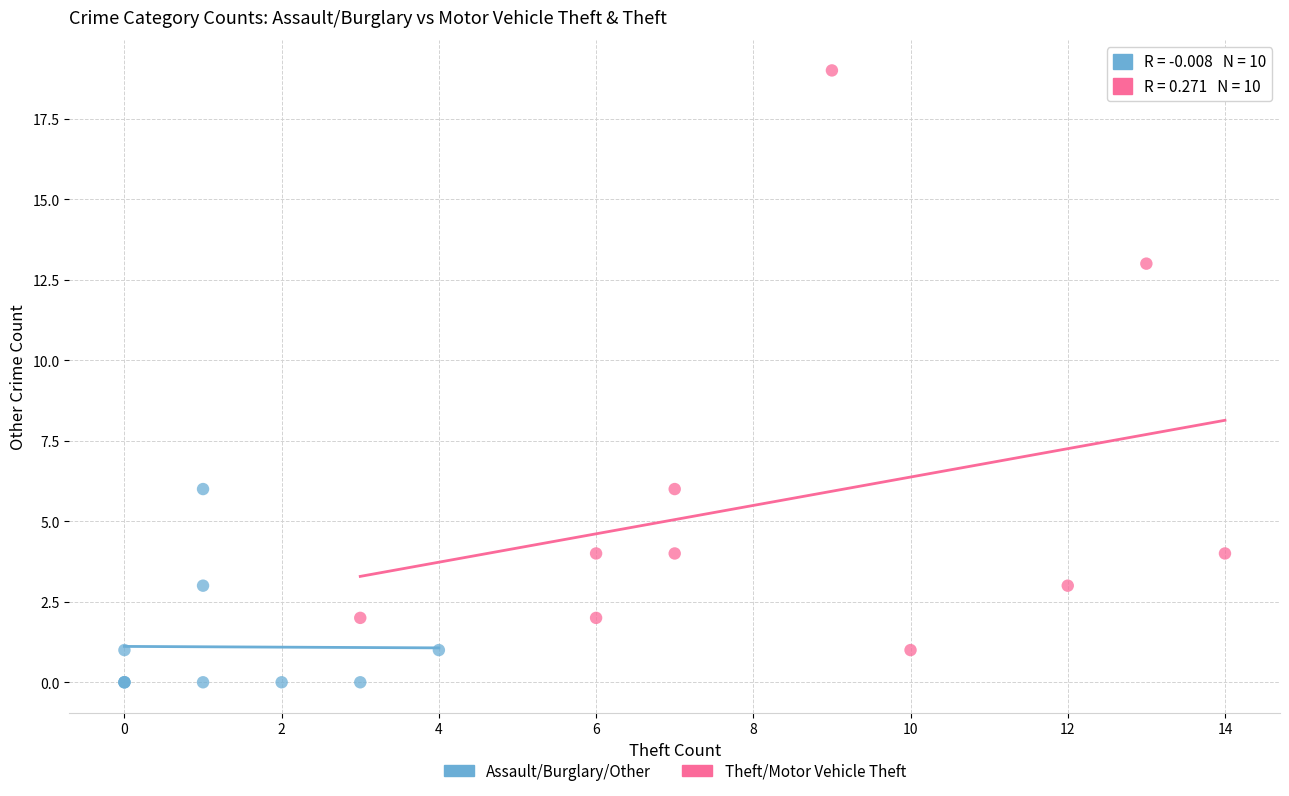

Which series reaches the maximum Y coordinate?

Theft/Motor Vehicle Theft